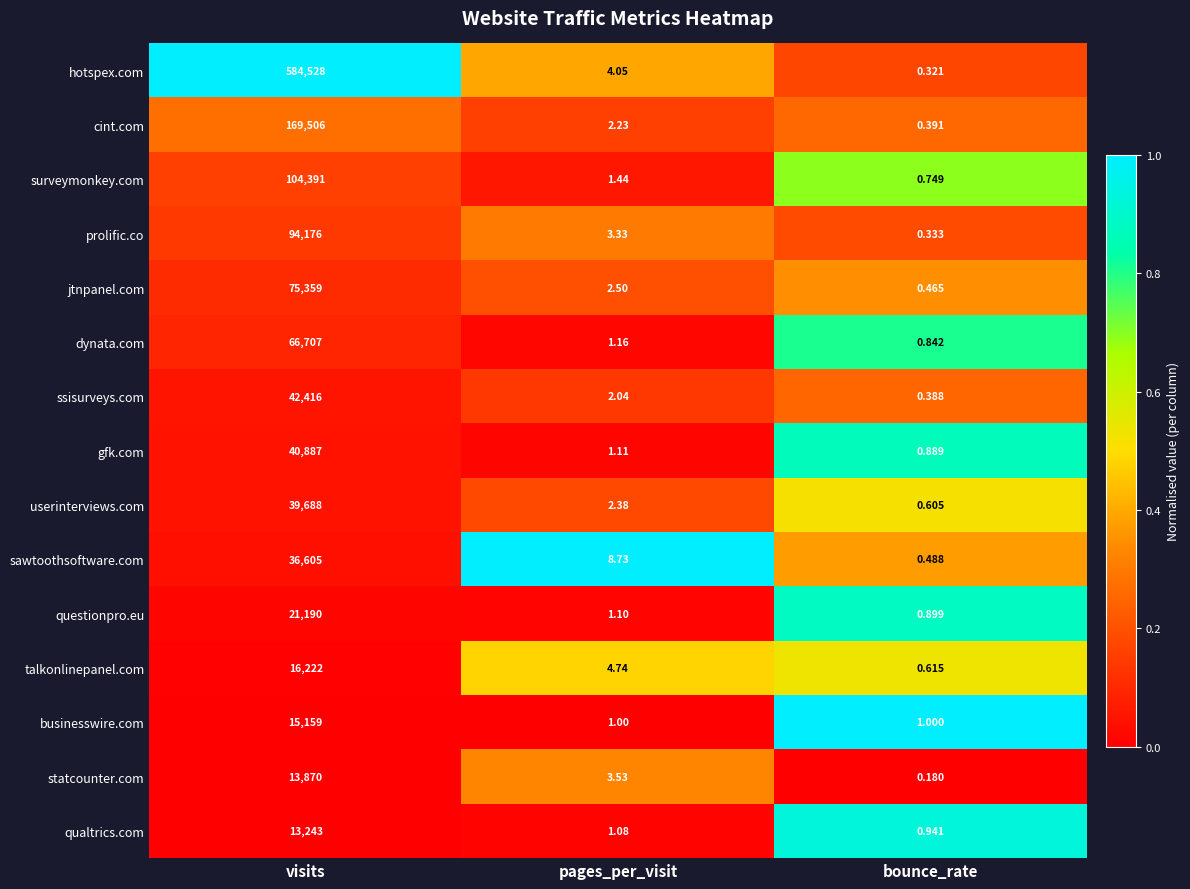

Which series has the largest range (max minus min)?

hotspex.com